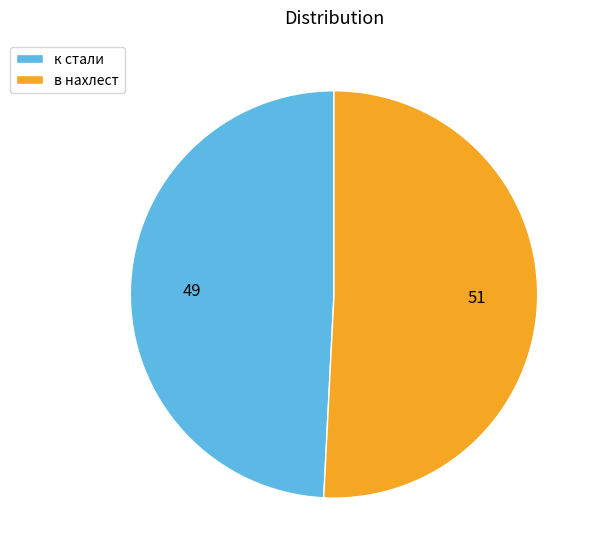

How many slices are in this pie chart?

2